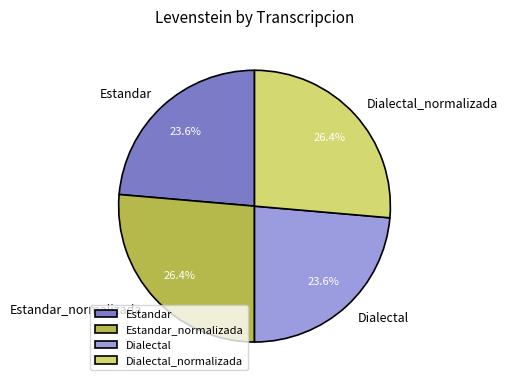

To the nearest percent, what is the average slice percentage?

25%